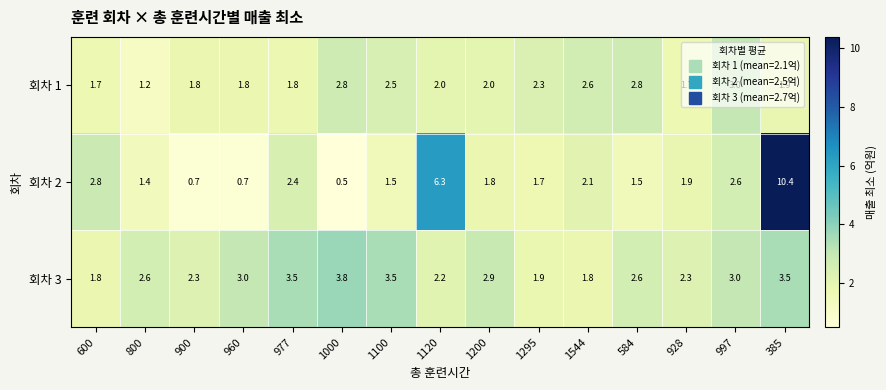

What is the approximate value of 회차 2 at 960?

0.7